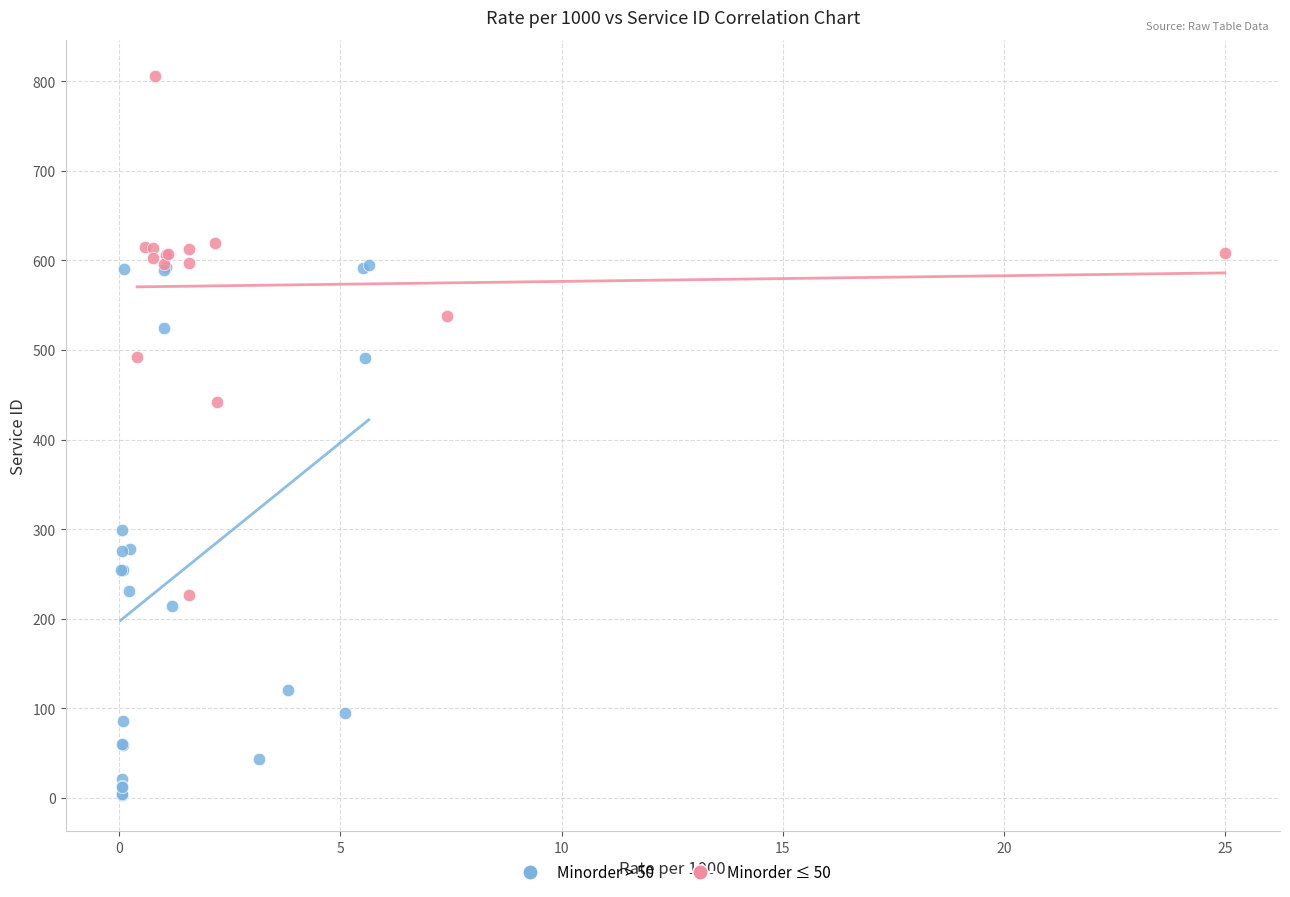

Which series has the largest Y range (max minus min)?

Minorder > 50